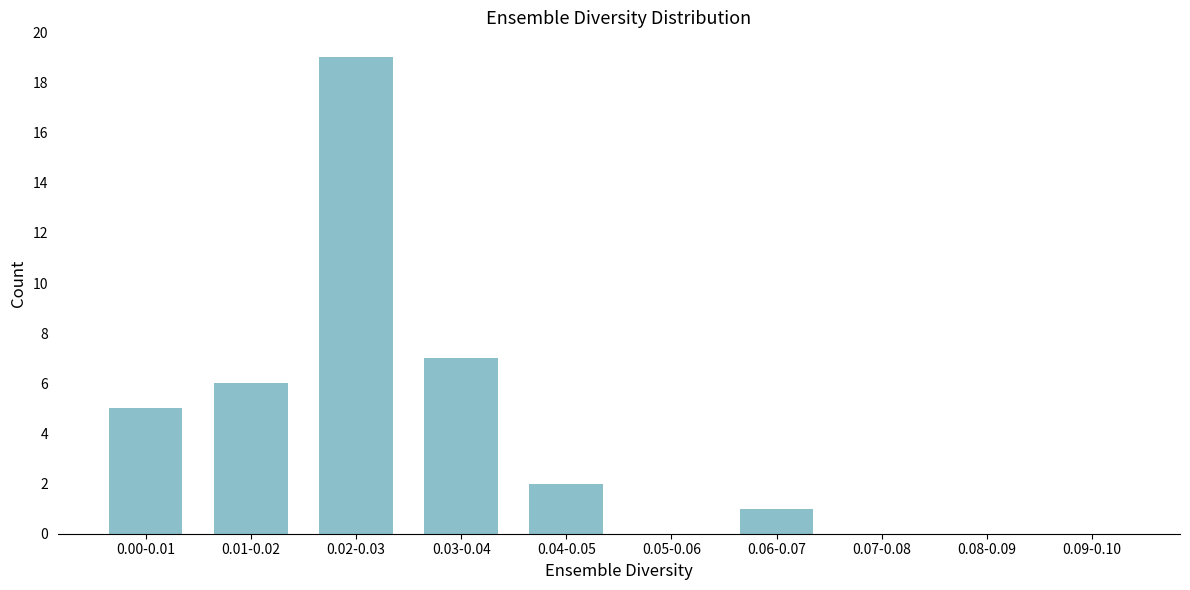

Reading left to right, list all the values displayed in this chart.

0.00-0.01=5	0.01-0.02=6	0.02-0.03=19	0.03-0.04=7	0.04-0.05=2	0.05-0.06=0	0.06-0.07=1	0.07-0.08=0	0.08-0.09=0	0.09-0.10=0